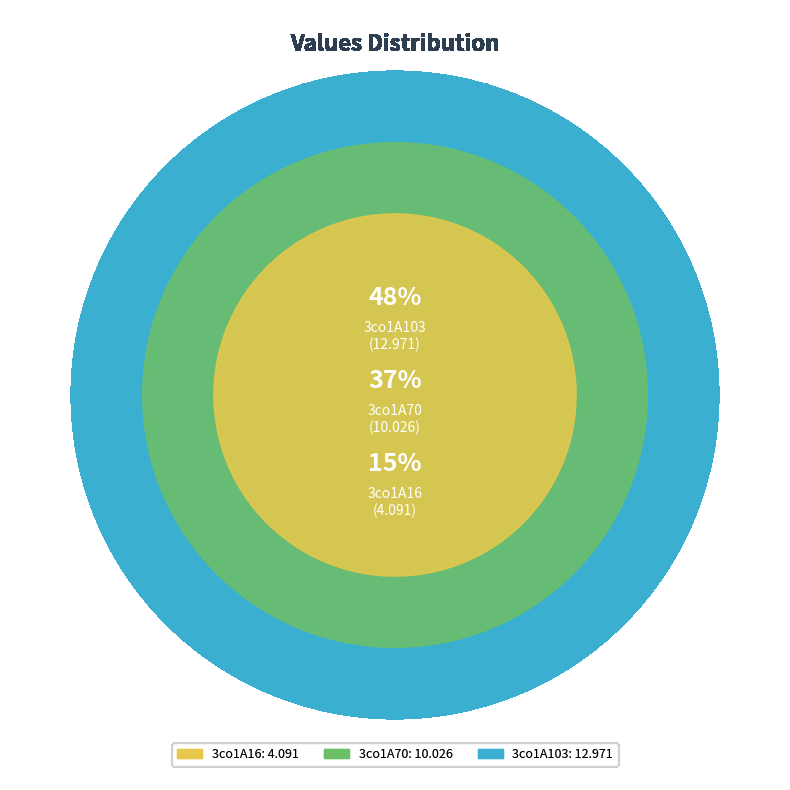

To the nearest percent, what portion does 3co1A70 represent?

37%